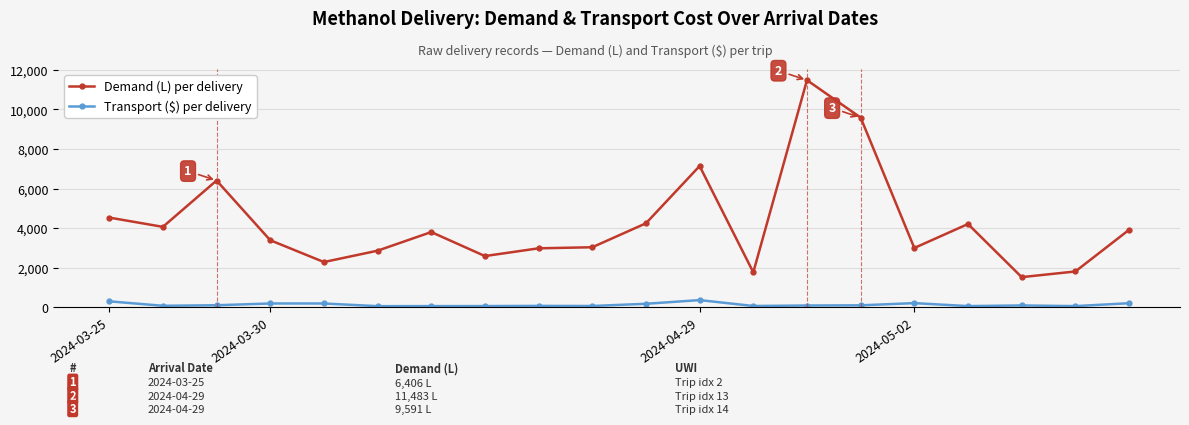

What is the difference between the maximum and minimum values in the Demand (L) per delivery series?

9964